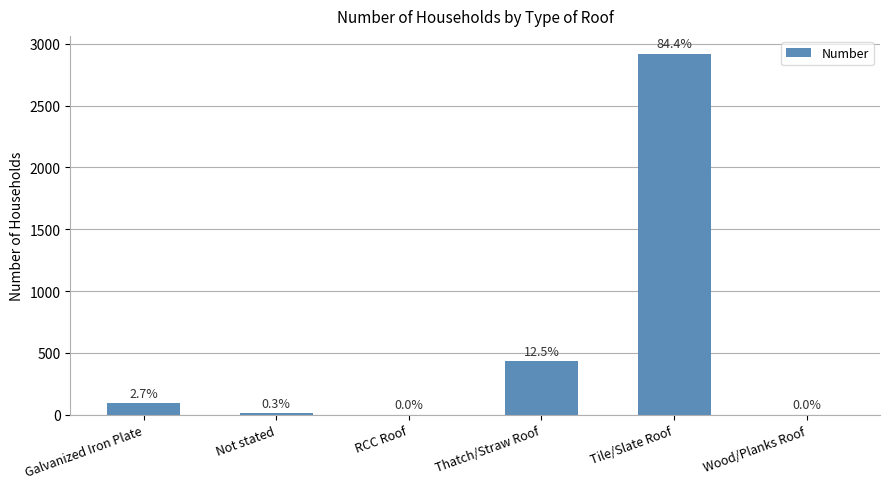

At which category does the chart reach its peak across all series?

Tile/Slate Roof